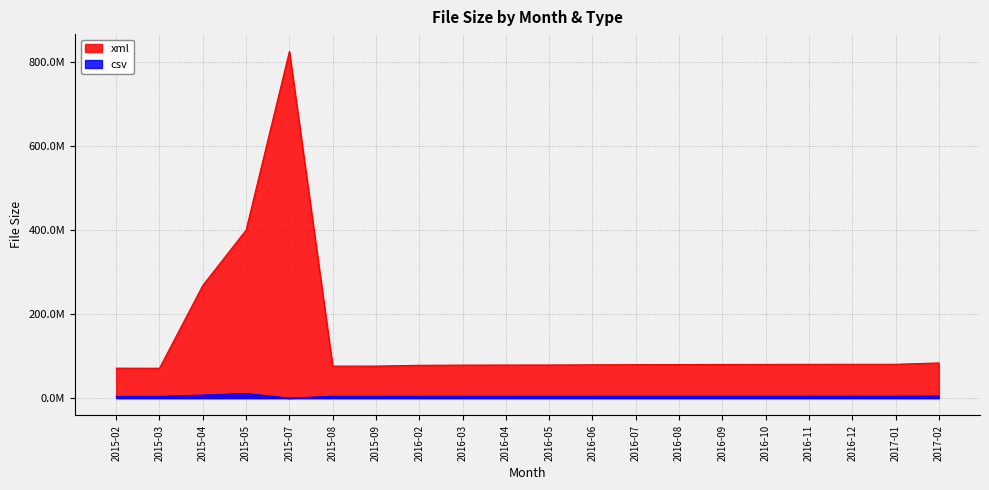

What is the difference between the maximum and minimum values in the csv series?

11153790